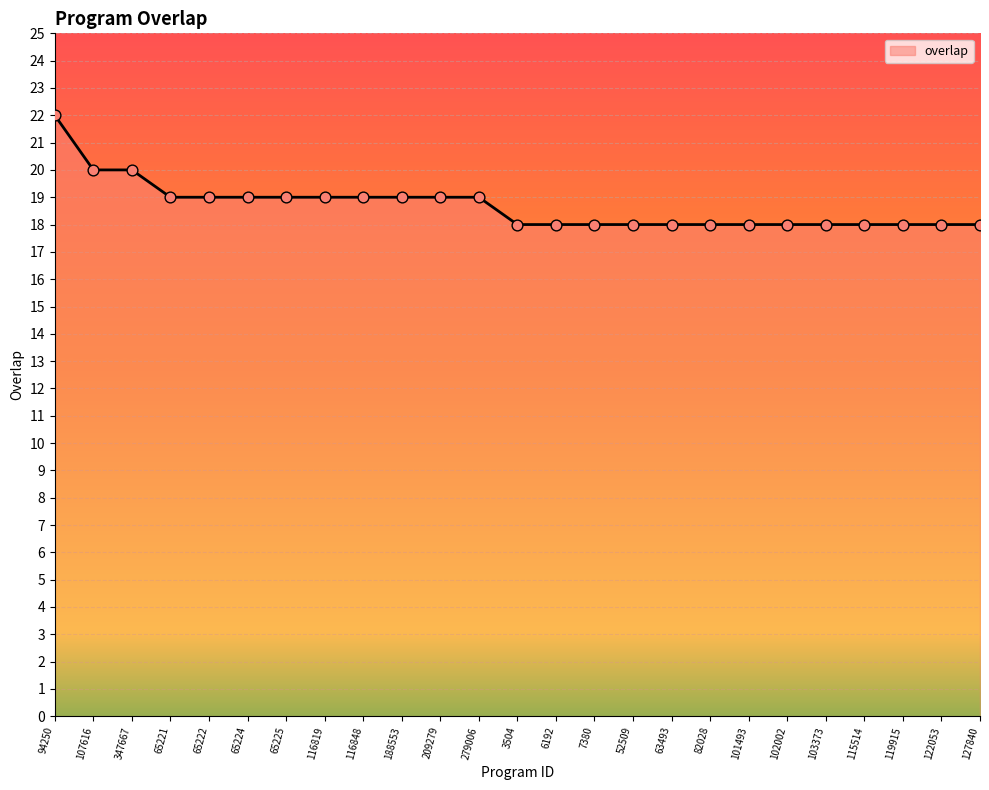

Approximately how many times larger is the value at 116848 compared to 52509?

1.1